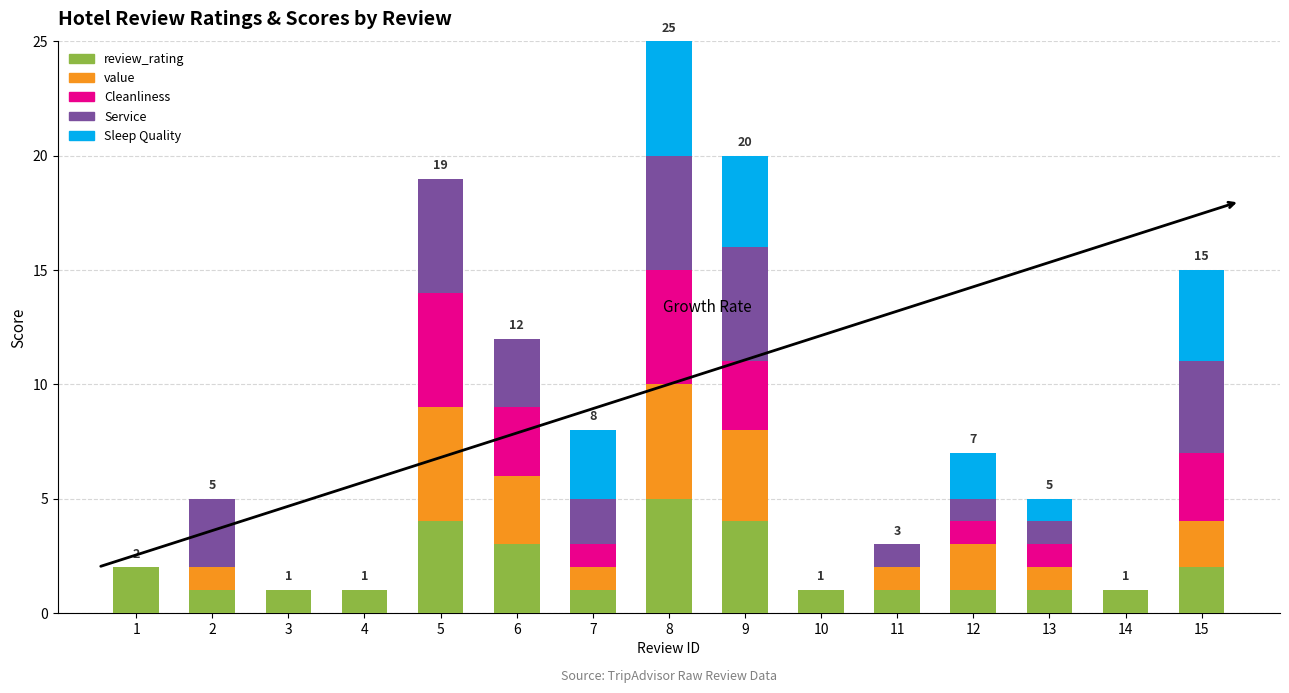

At which label does review_rating reach its peak?

8